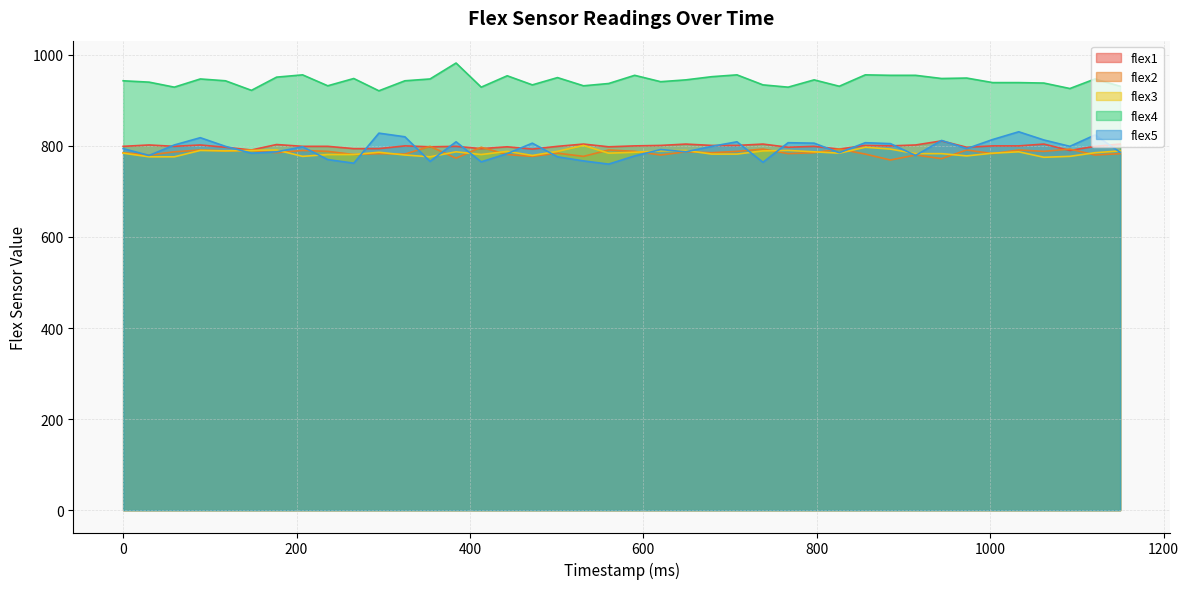

How many data points in flex4 are above 943?

19